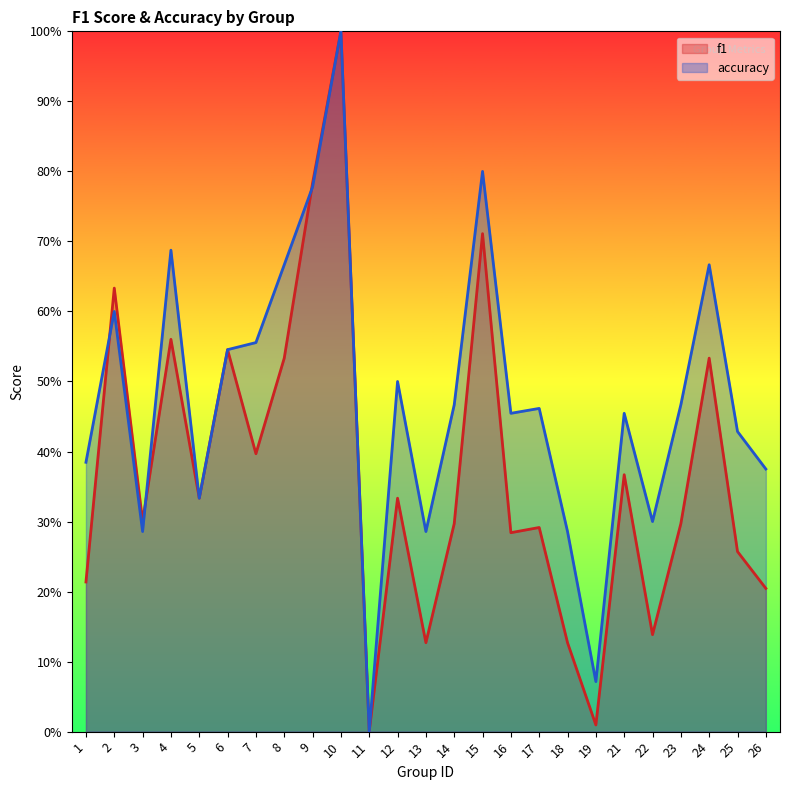

How many data points does each series have?

25